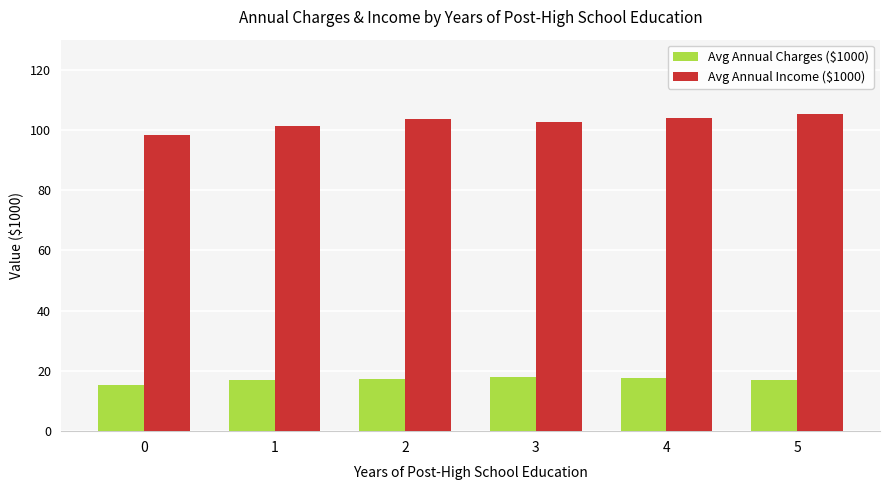

How many groups of bars are there?

6